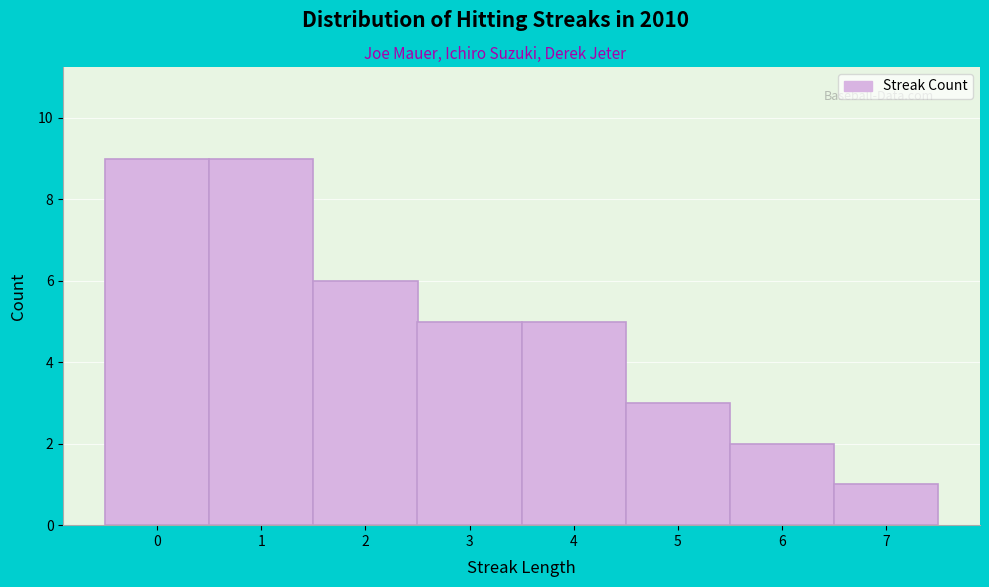

Reading left to right, transcribe this chart: for each bar, give the range it covers on the x-axis and its height. The values are not printed on the chart, so give them approximately, as read against the axis.

-0.5 to 0.5: 9
0.5 to 1.5: 9
1.5 to 2.5: 6
2.5 to 3.5: 5
3.5 to 4.5: 5
4.5 to 5.5: 3
5.5 to 6.5: 2
6.5 to 7.5: 1